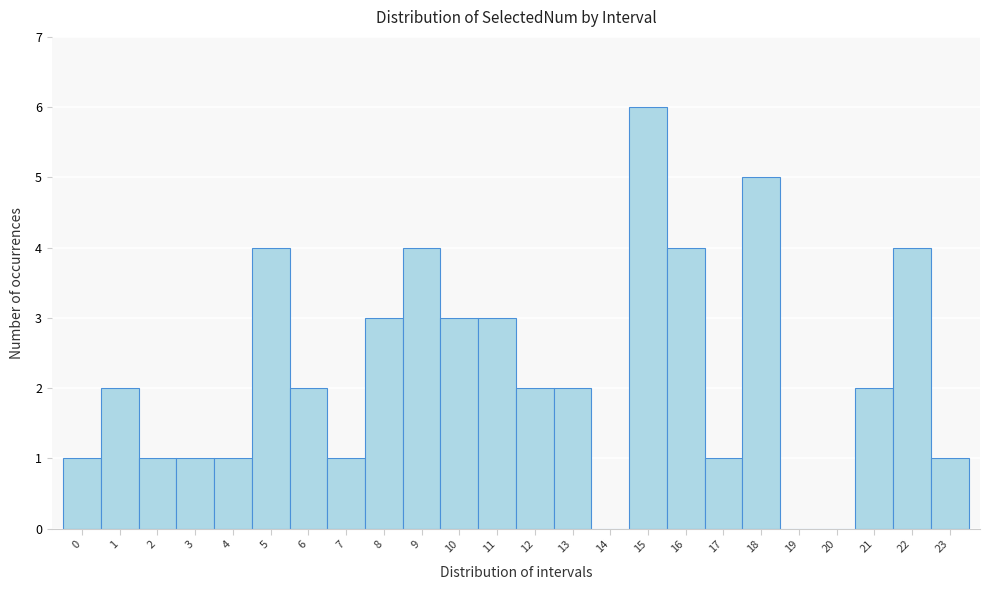

Reading left to right, transcribe this chart: for each bar, give the range it covers on the x-axis and its height. The values are not printed on the chart, so give them approximately, as read against the axis.

-0.5 to 0.5: 1
0.5 to 1.5: 2
1.5 to 2.5: 1
2.5 to 3.5: 1
3.5 to 4.5: 1
4.5 to 5.5: 4
5.5 to 6.5: 2
6.5 to 7.5: 1
7.5 to 8.5: 3
8.5 to 9.5: 4
9.5 to 10.5: 3
10.5 to 11.5: 3
11.5 to 12.5: 2
12.5 to 13.5: 2
13.5 to 14.5: 0
14.5 to 15.5: 6
15.5 to 16.5: 4
16.5 to 17.5: 1
17.5 to 18.5: 5
18.5 to 19.5: 0
19.5 to 20.5: 0
20.5 to 21.5: 2
21.5 to 22.5: 4
22.5 to 23.5: 1